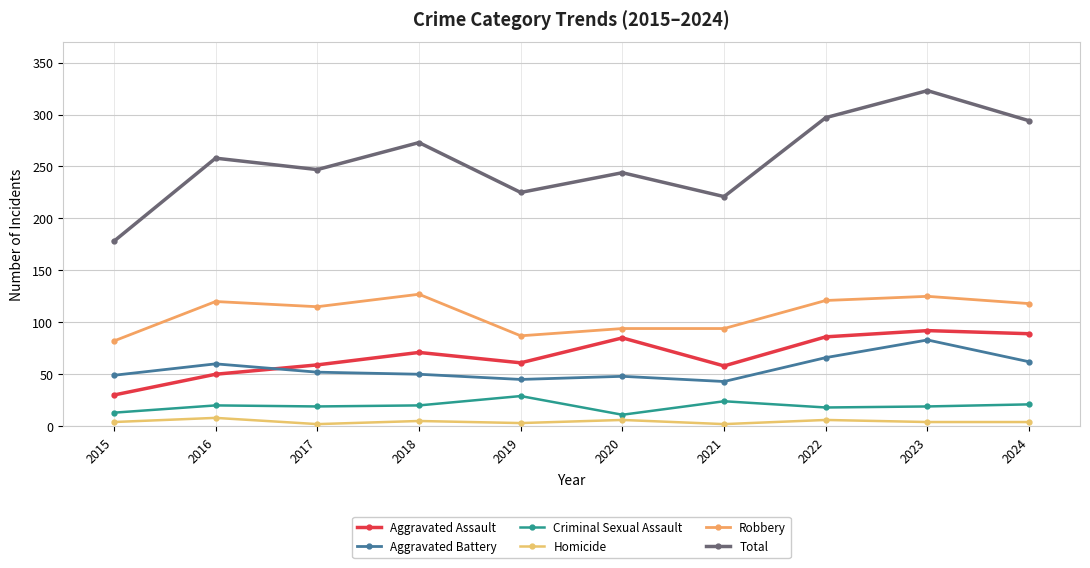

What is the lowest value of the Total series?

178